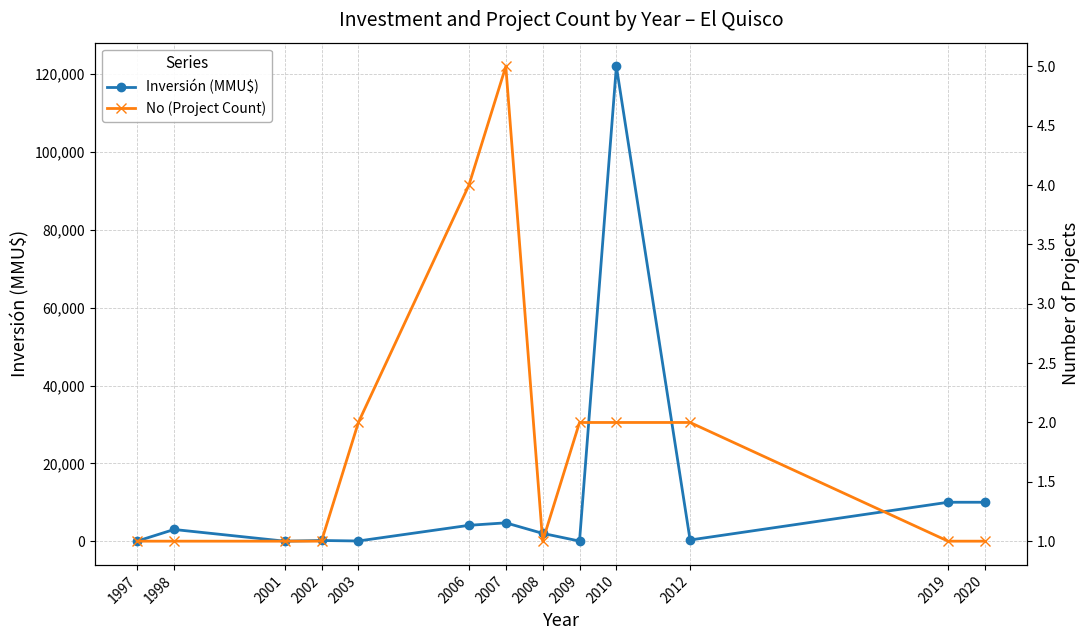

Between 2012 and 1998, which is larger?

1998